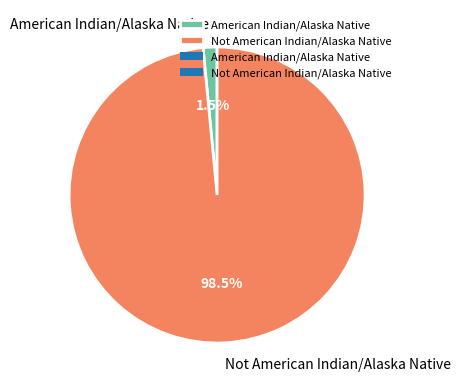

How many slices are in this pie chart?

2